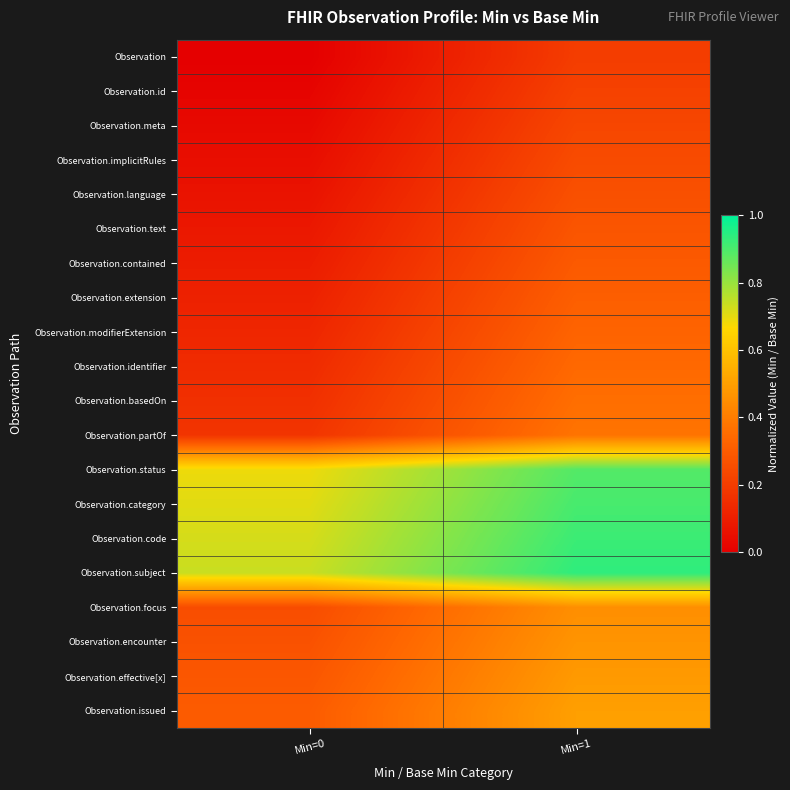

At Min=1, list the series in order from smallest to largest.

Observation, Observation.id, Observation.meta, Observation.implicitRules, Observation.language, Observation.text, Observation.contained, Observation.extension, Observation.modifierExtension, Observation.identifier, Observation.basedOn, Observation.partOf, Observation.focus, Observation.encounter, Observation.effective[x], Observation.issued, Observation.status, Observation.category, Observation.code, Observation.subject